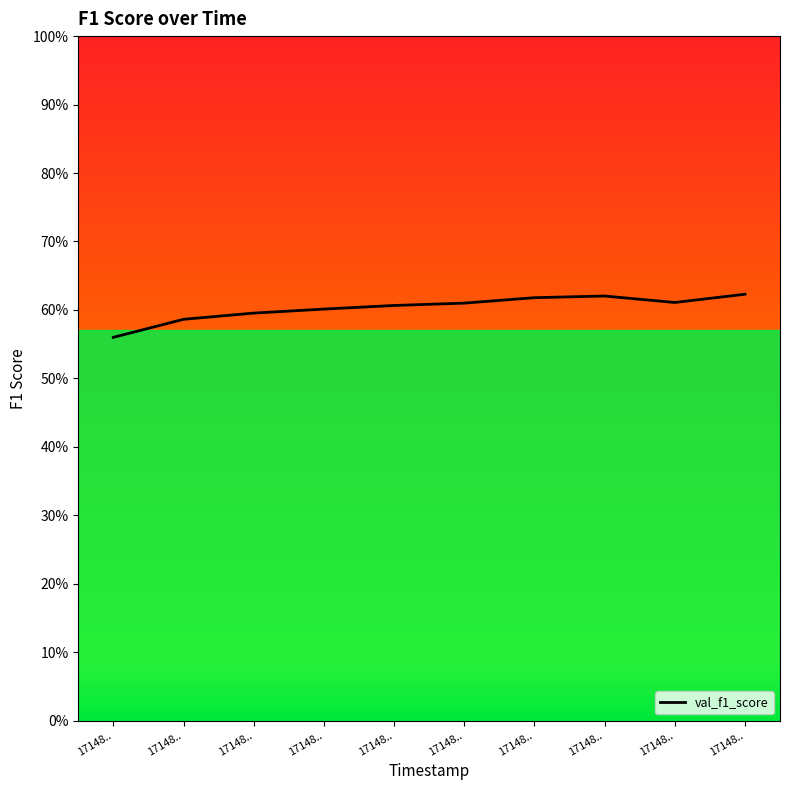

Does the chart have visible grid lines?

No